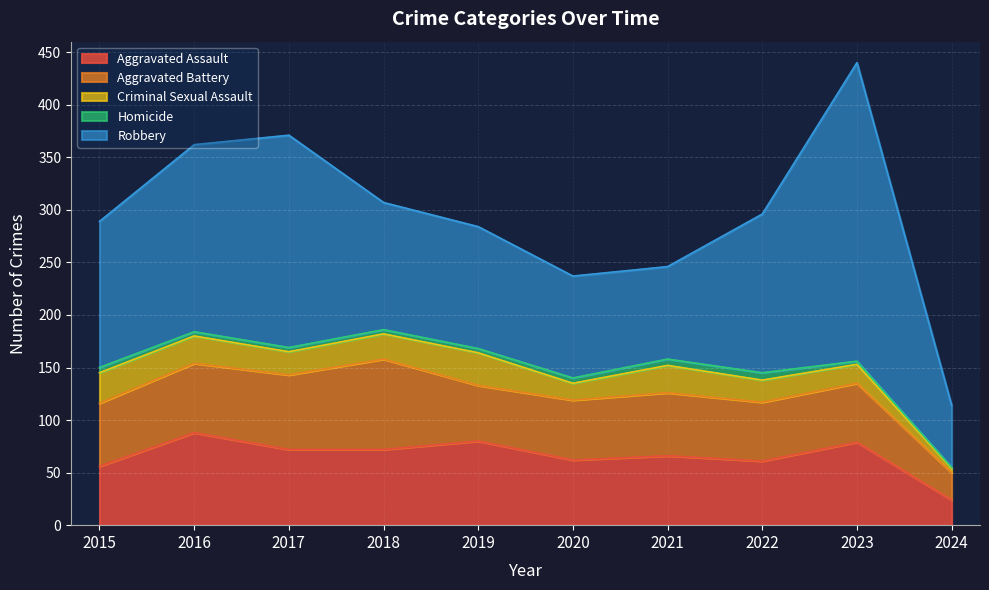

Reading left to right, what are all the values shown in this chart?

Aggravated Assault: 2015=56	2016=88	2017=72	2018=72	2019=80	2020=62	2021=66	2022=61	2023=79	2024=24
Aggravated Battery: 2015=60	2016=66	2017=71	2018=86	2019=53	2020=57	2021=60	2022=56	2023=56	2024=26
Criminal Sexual Assault: 2015=29	2016=26	2017=22	2018=24	2019=31	2020=16	2021=26	2022=21	2023=18	2024=4
Homicide: 2015=5	2016=4	2017=4	2018=4	2019=4	2020=5	2021=6	2022=7	2023=3	2024=1
Robbery: 2015=139	2016=178	2017=202	2018=121	2019=116	2020=97	2021=88	2022=151	2023=284	2024=59